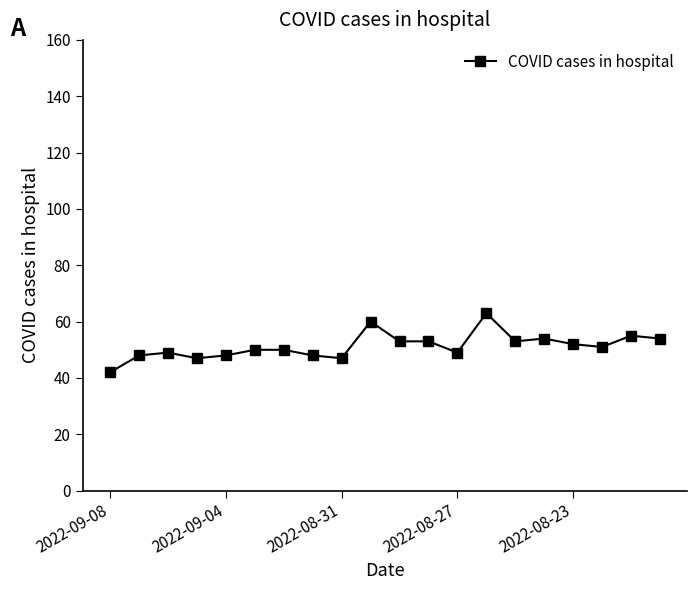

How many lines are shown in the chart?

1